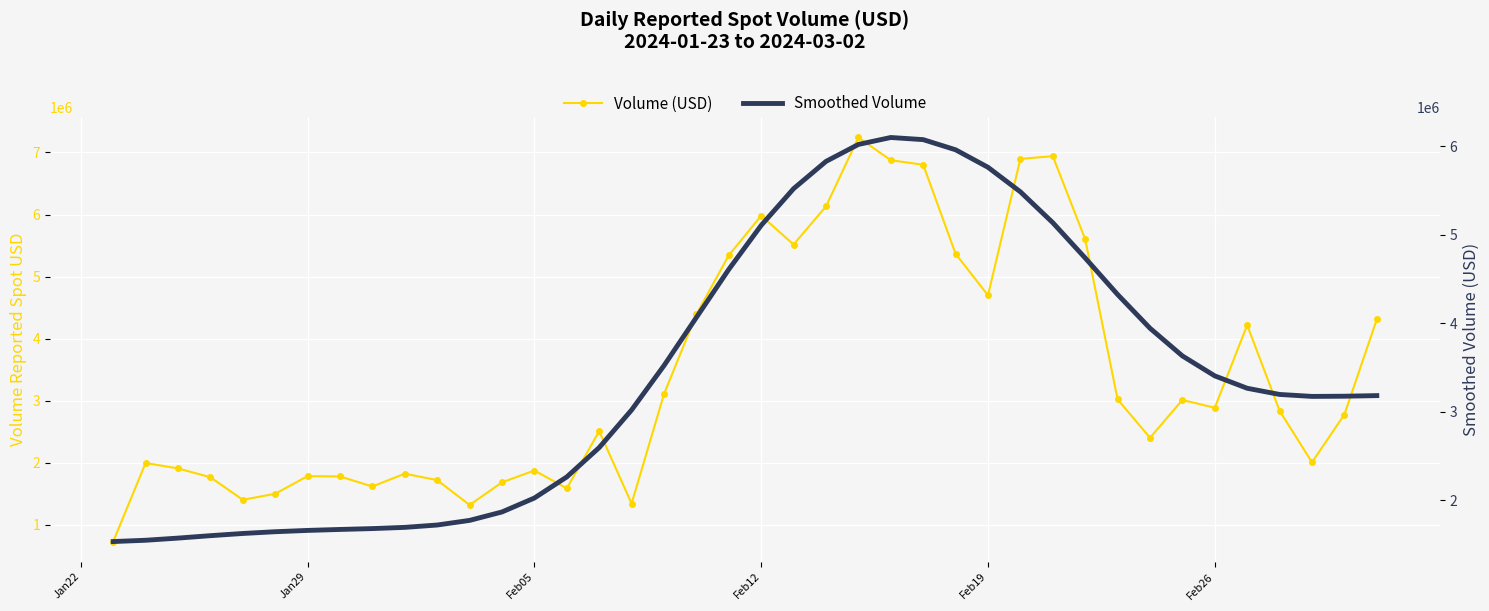

What is the minimum value shown in the chart?

732759.1